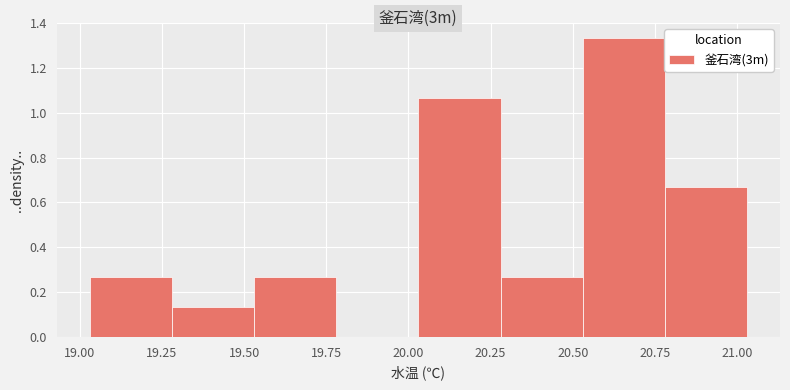

Reading left to right, list every bar in this chart as the range it spans on the x-axis followed by its height. Neither the bar edges nor the heights are printed on the chart, so give them approximately, as read against the axes.

19.03 to 19.28: 0.26
19.28 to 19.53: 0.14
19.53 to 19.78: 0.26
19.78 to 20.03: 0
20.03 to 20.28: 1.06
20.28 to 20.53: 0.26
20.53 to 20.78: 1.34
20.78 to 21.03: 0.66